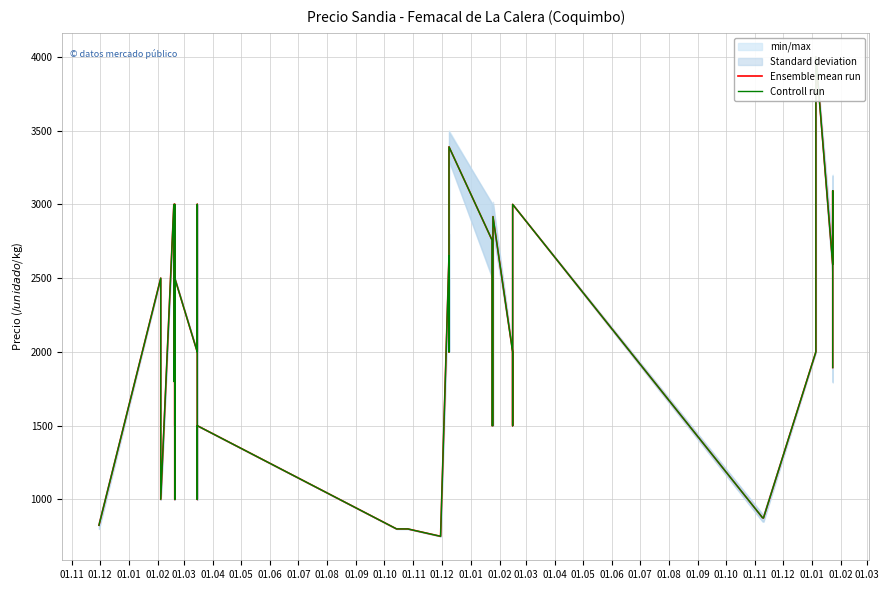

True or false: Ensemble mean run and Controll run intersect in this chart.

False